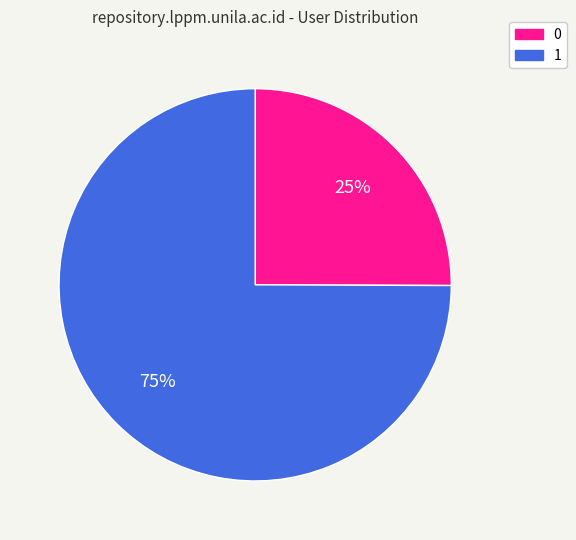

Is there a majority slice in this chart?

Yes